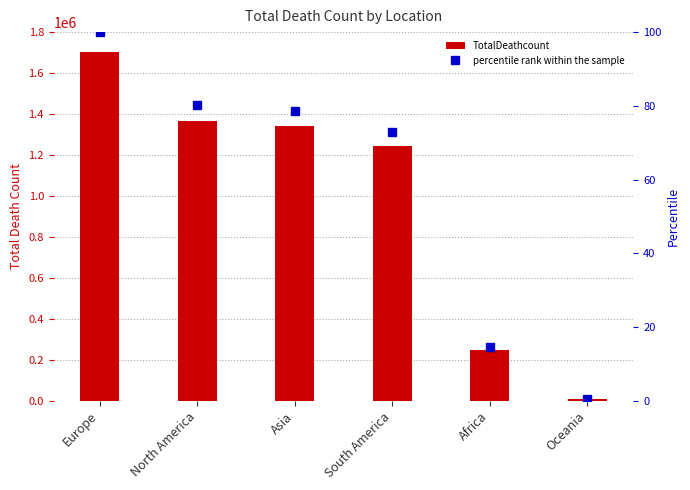

What is the spread (max minus min) of values at South America?

1242452.1